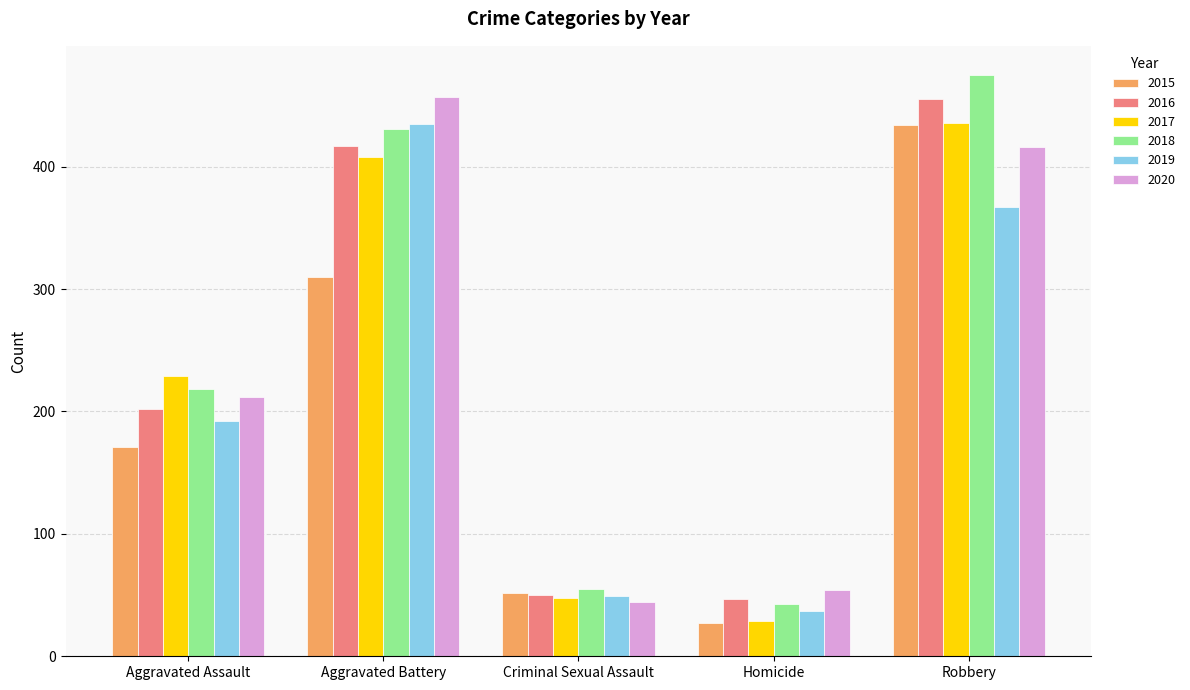

How many values in the 2019 series are below 192?

2